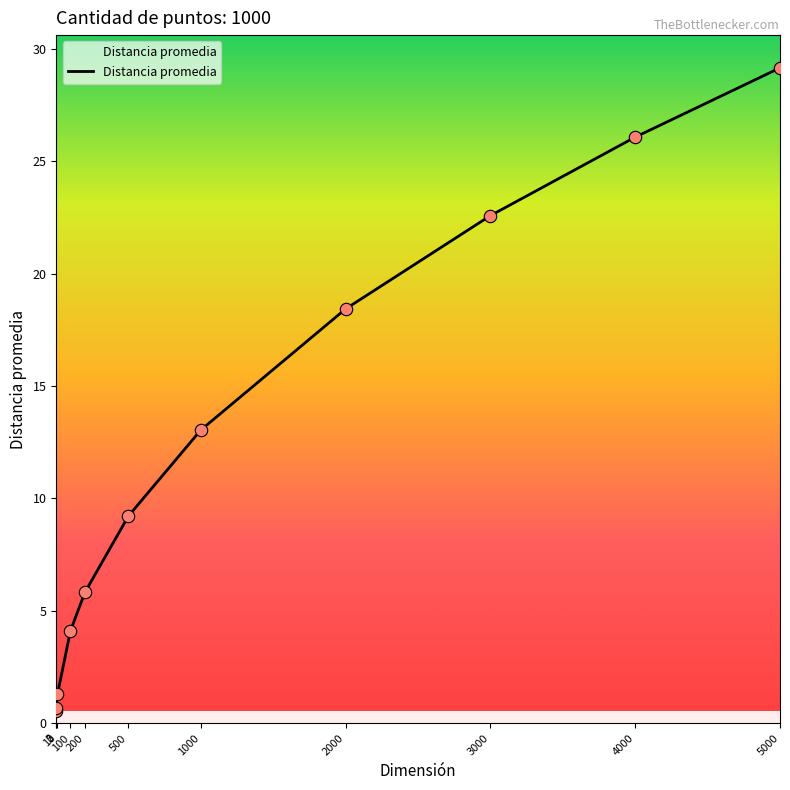

Between 5000 and 4000, which is larger?

5000